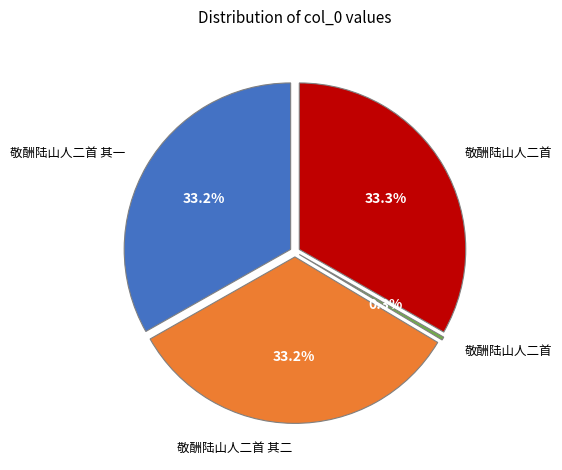

Is there a majority slice in this chart?

No